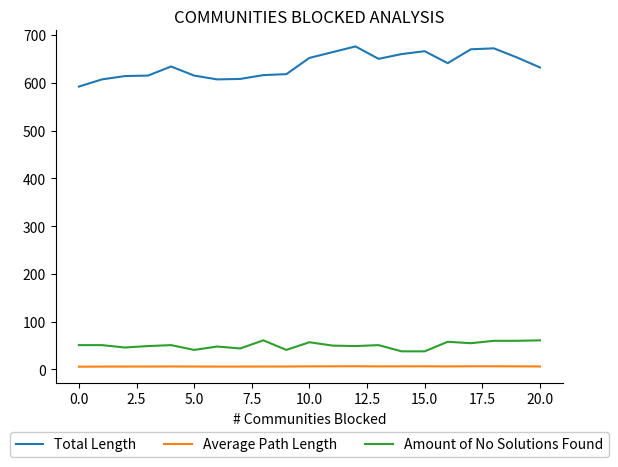

Which series has the largest range (max minus min)?

Total Length